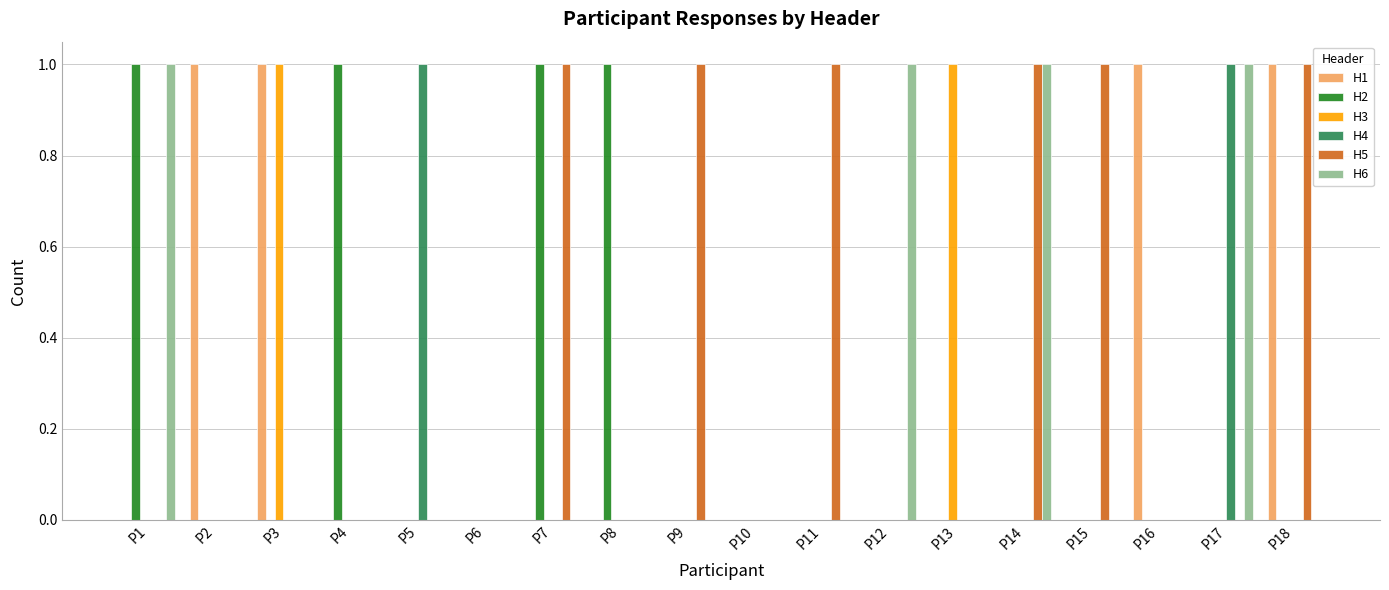

The value of H6 at P10 is 0. True or false?

True